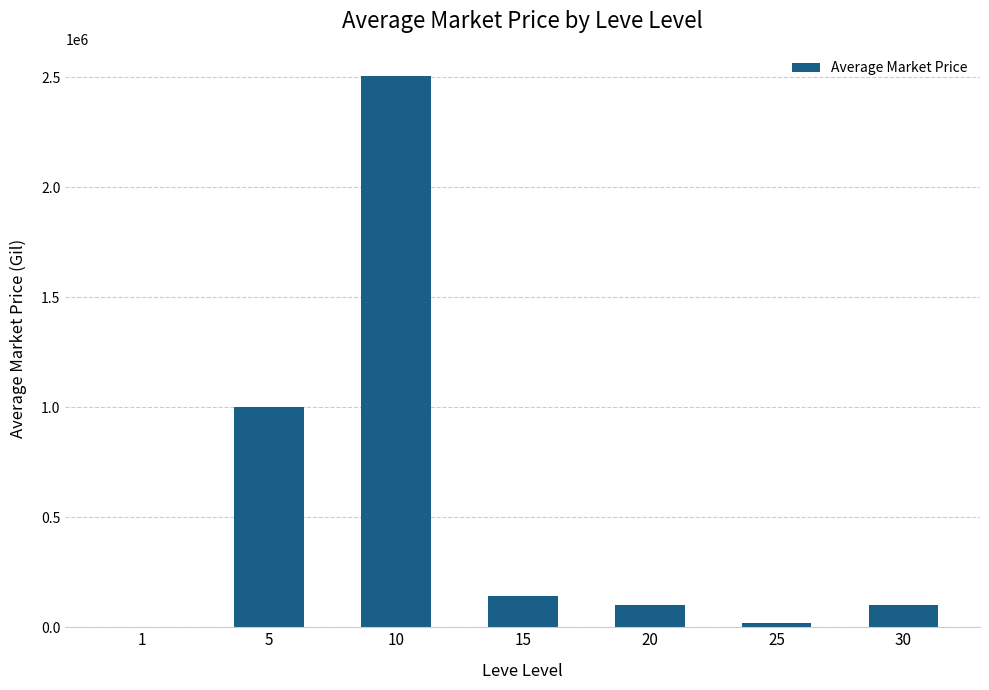

How many data points does each series have?

7